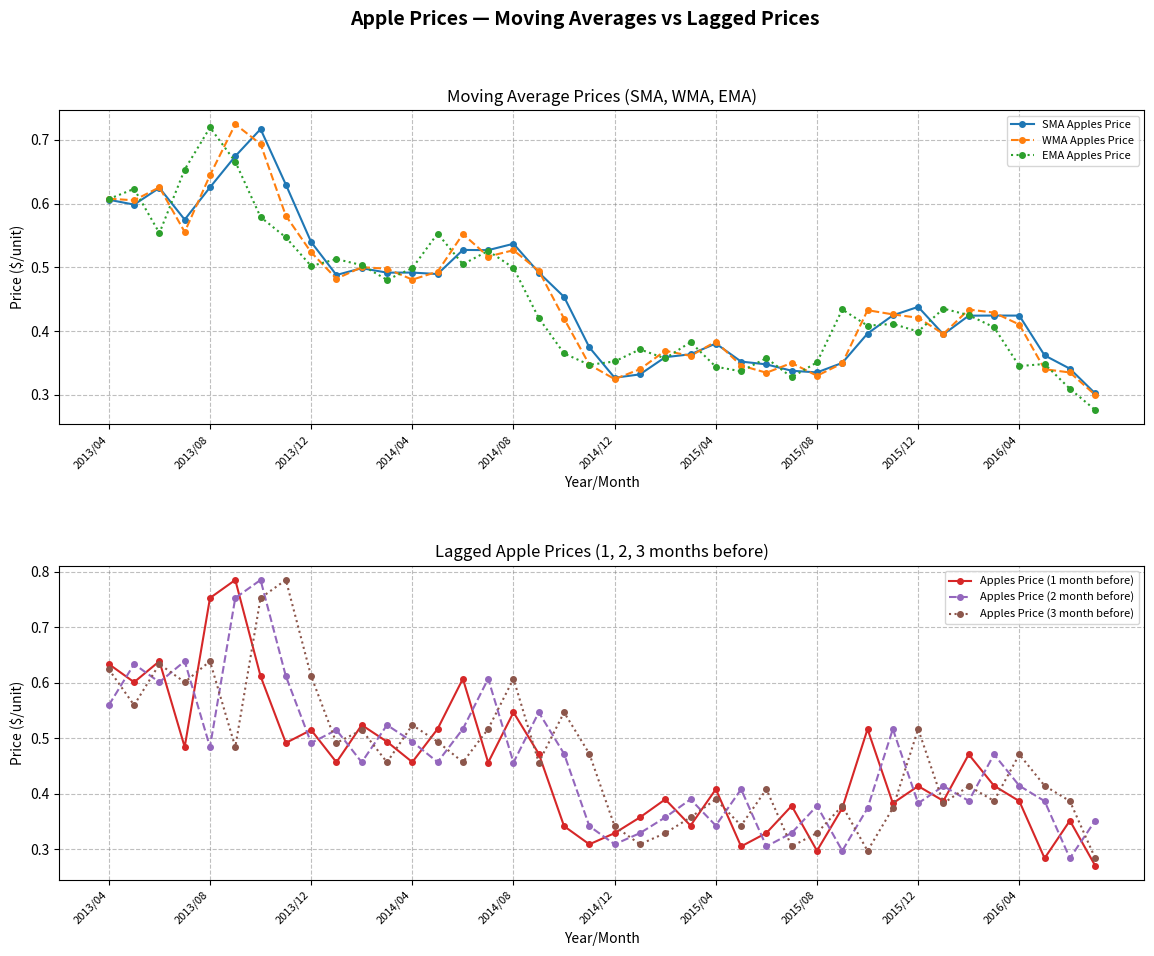

True or false: SMA Apples Price has more than 1 interior local peaks.

True